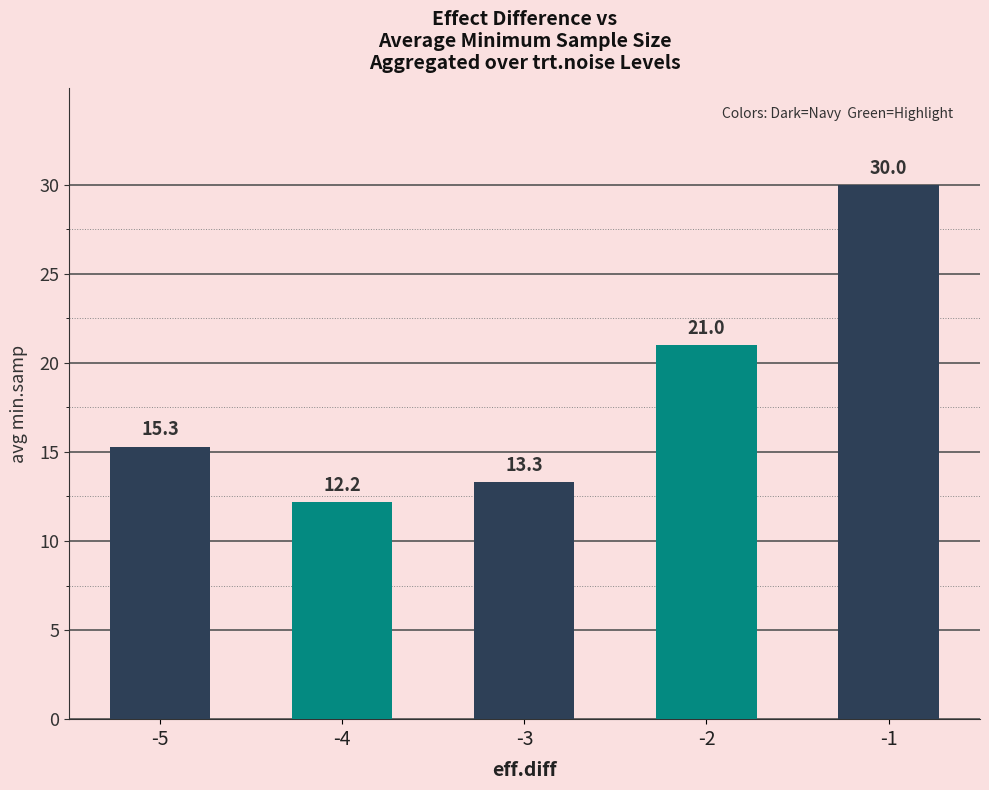

Rank the categories by value from highest to lowest.

-1, -2, -5, -3, -4